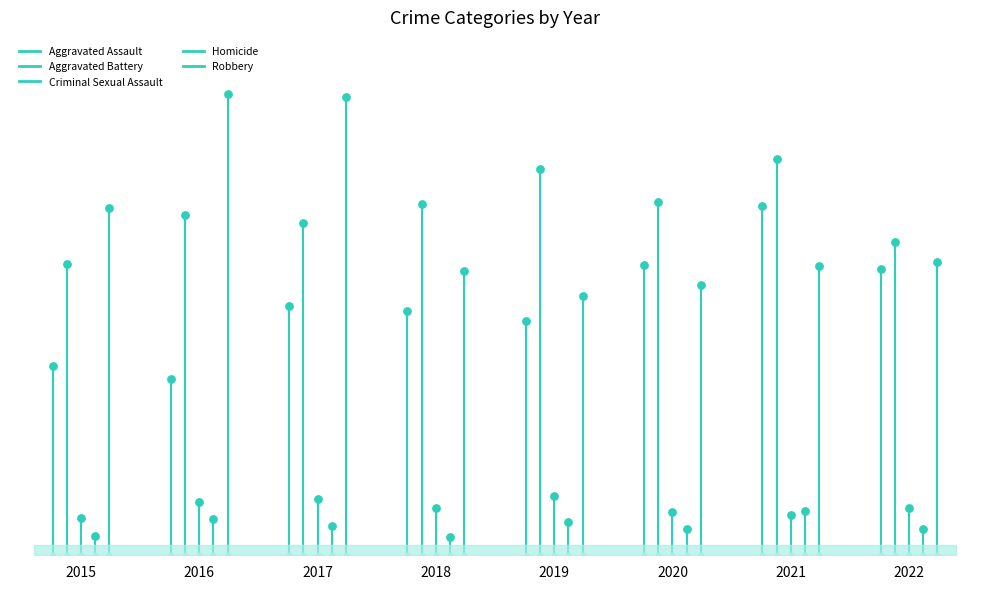

Which series contains the lowest Y value?

Homicide